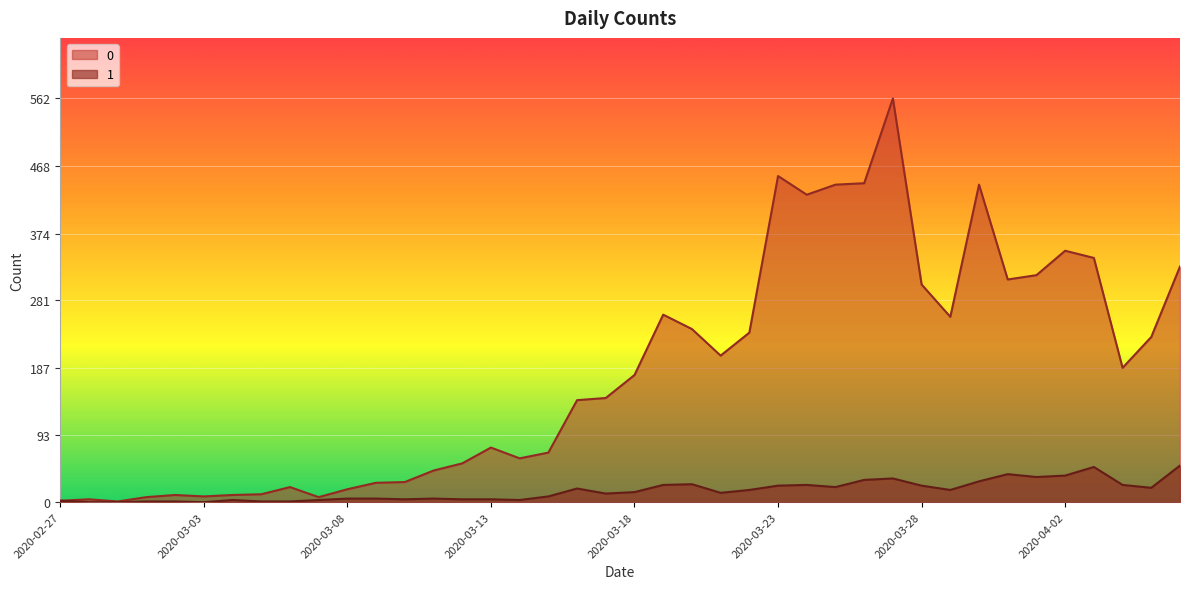

At which category does 1 reach its first local valley?

2020-03-03